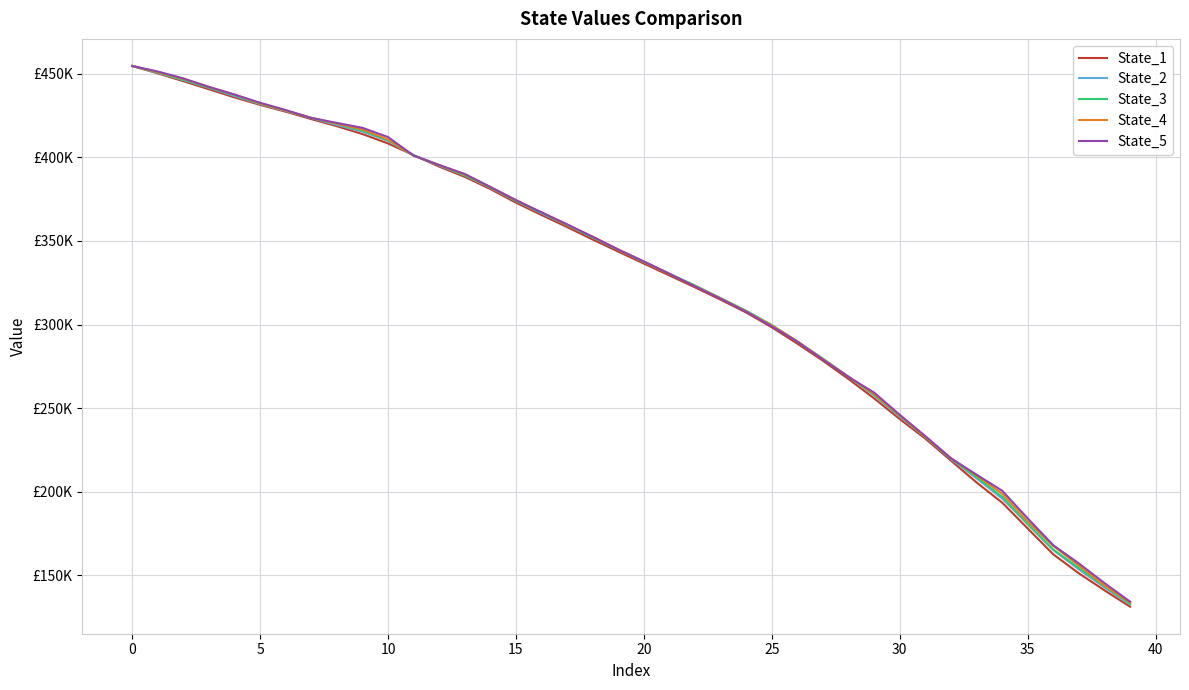

Is this an area chart (filled region under the line)?

No